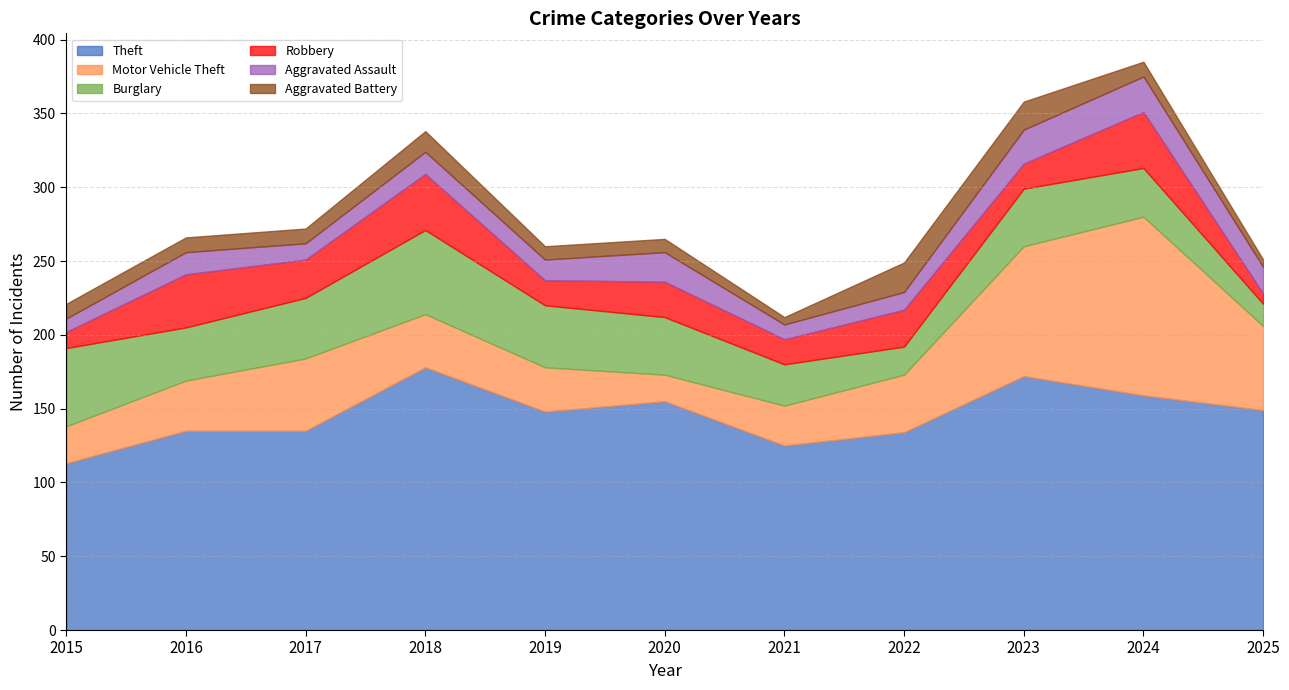

How many series are shown in this chart?

6